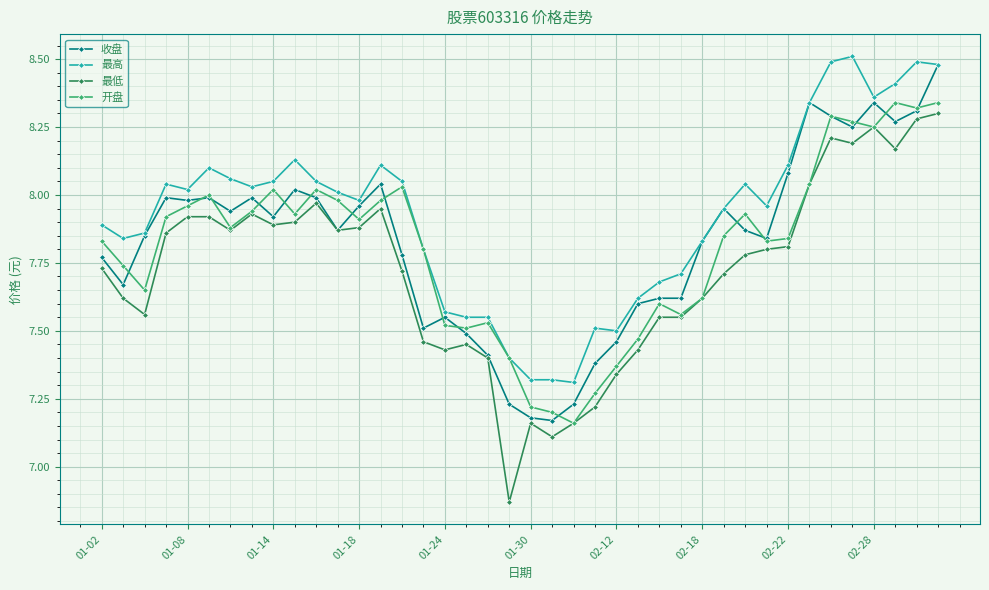

Which series has the largest total across all categories?

最高